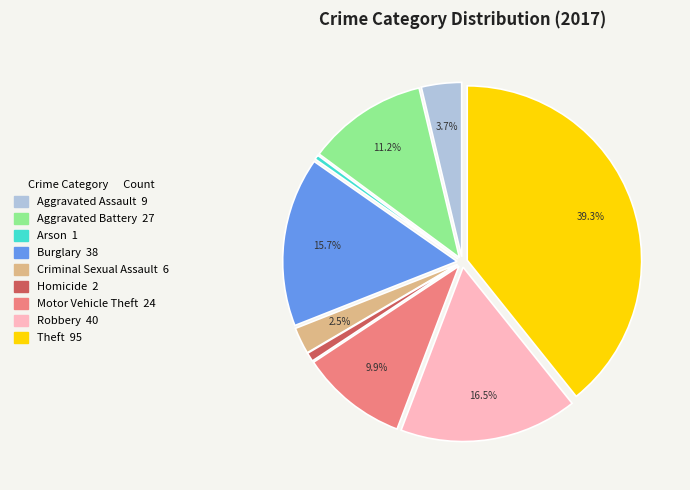

Which category has the biggest portion of the pie?

Theft